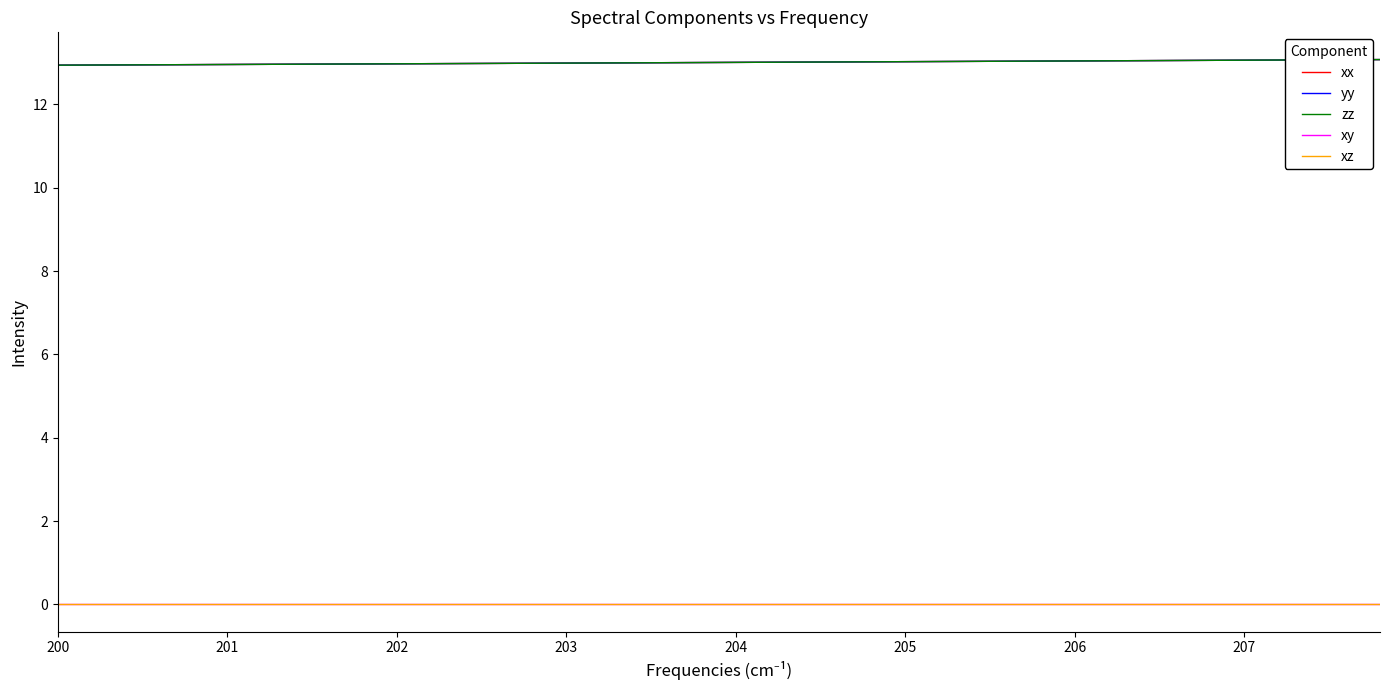

What is the maximum value shown in the chart?

13.1